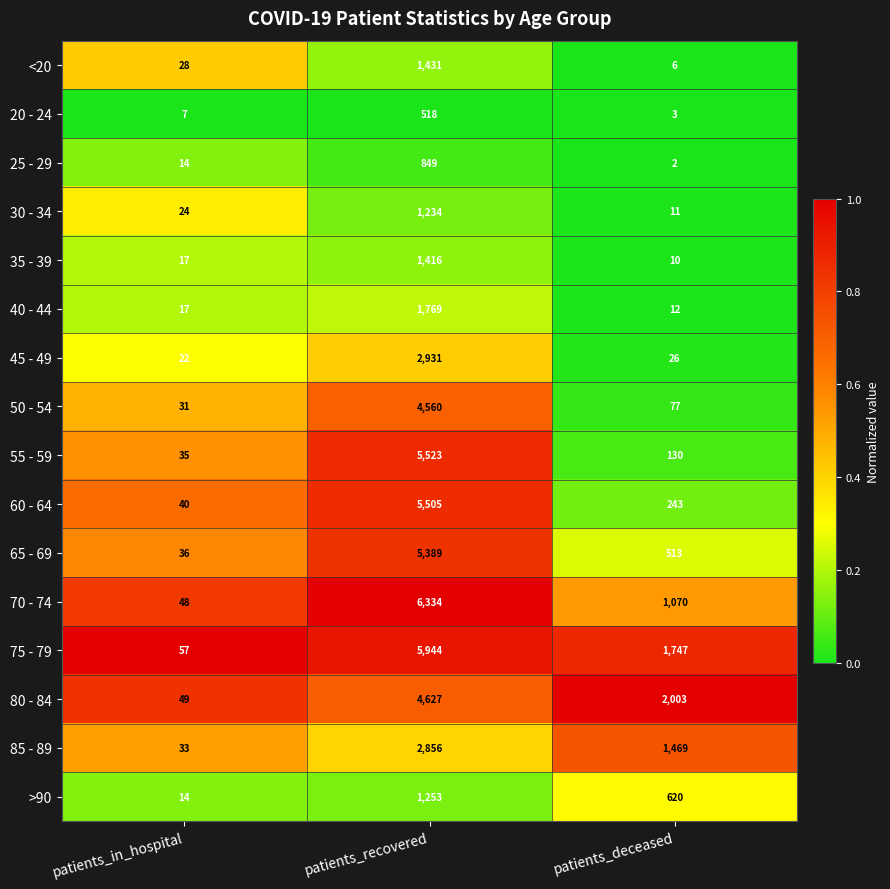

Which series has the largest range (max minus min)?

70 - 74